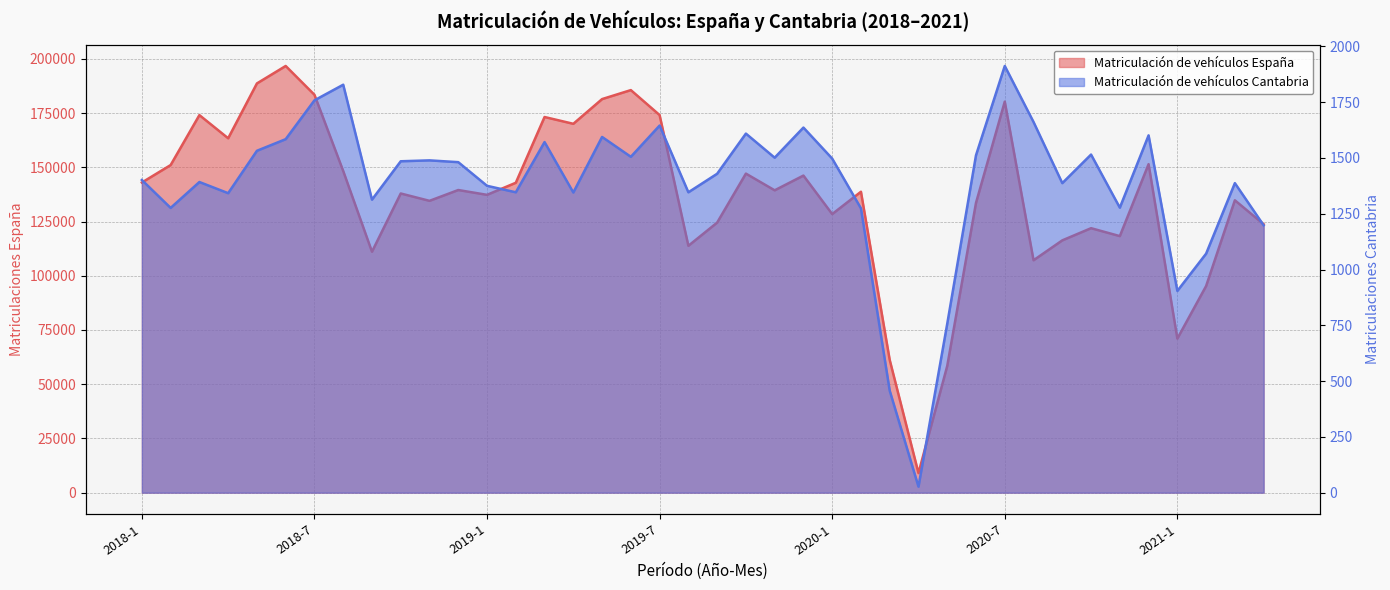

What is the average value of the Matriculación de vehículos España series?

136415